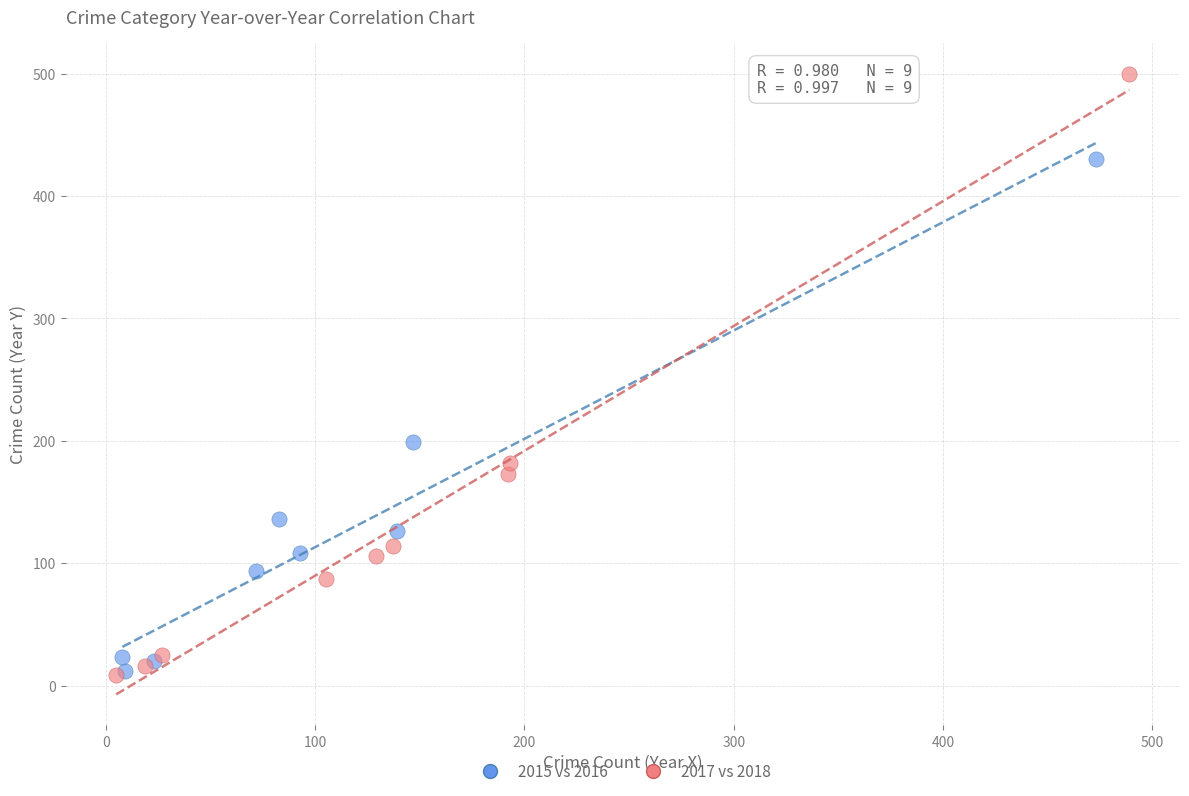

Which series has the largest Y range (max minus min)?

2017 vs 2018